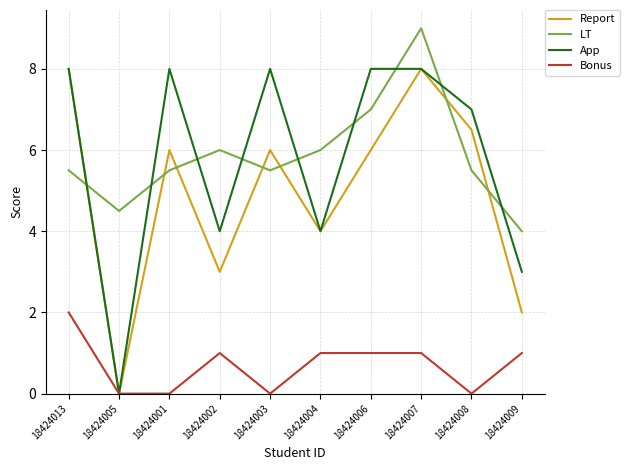

What is the spread (max minus min) of values at 18424005?

4.5